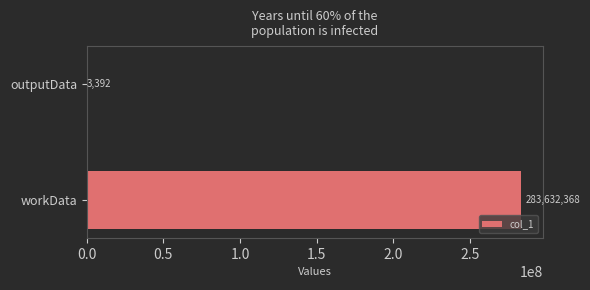

What is the sum of all values?

283635760